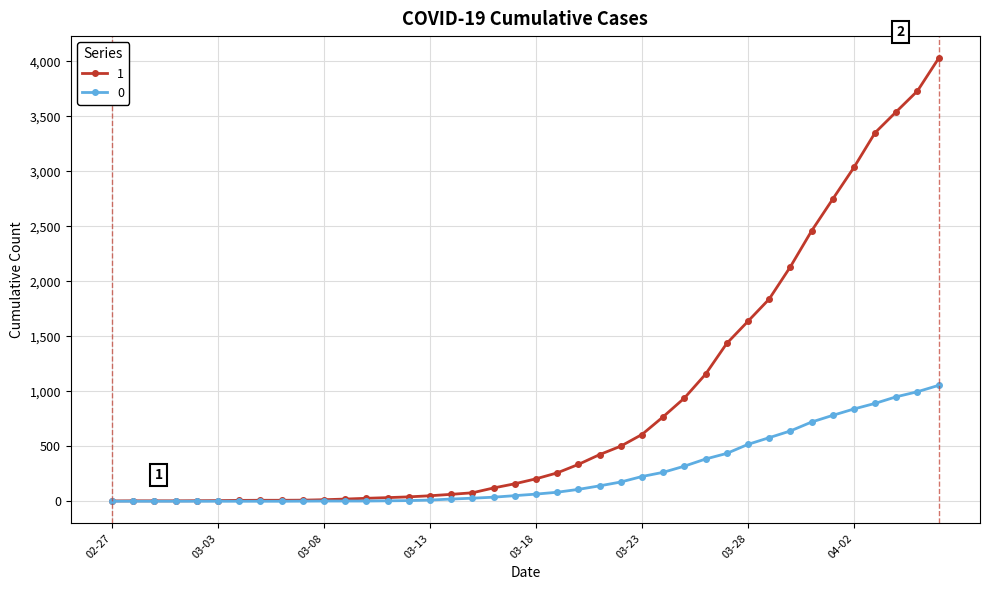

How many values in the 0 series are below 65?

20